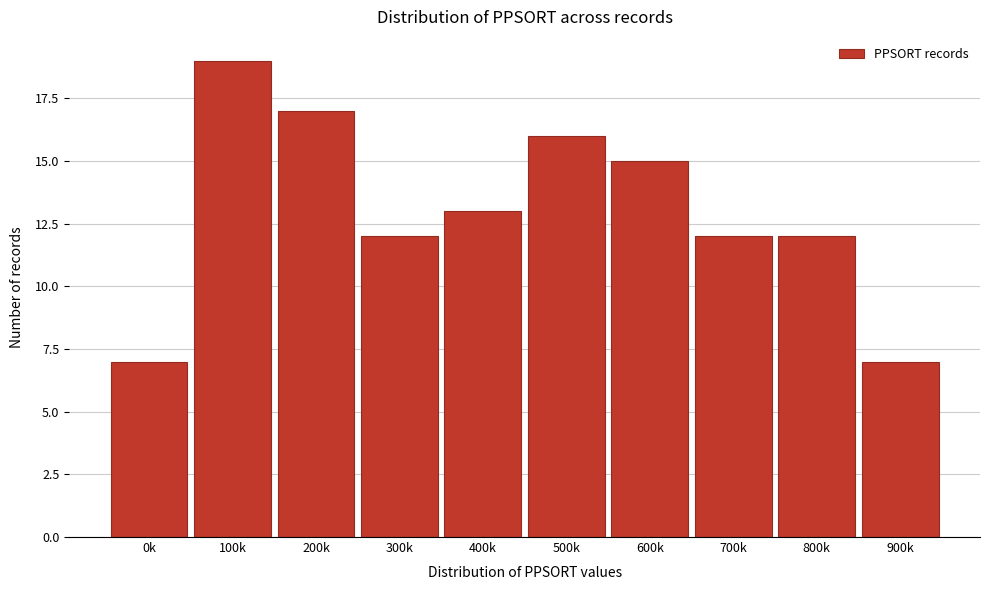

Reading left to right, list all the values displayed in this chart.

7	19	17	12	13	16	15	12	12	7